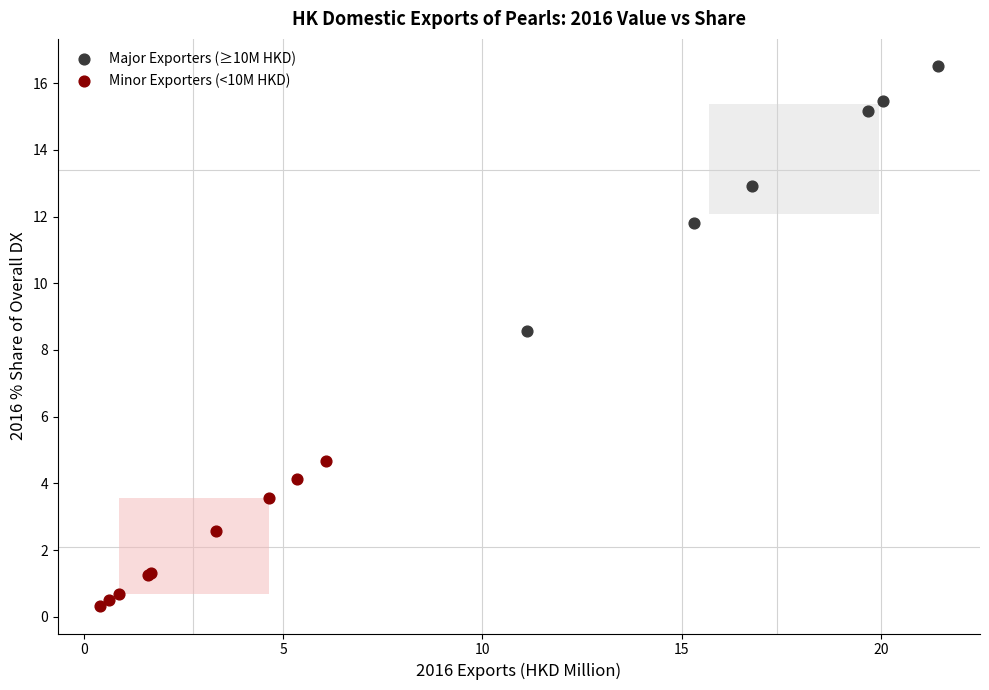

Which series reaches the maximum Y coordinate?

Major Exporters (≥10M HKD)